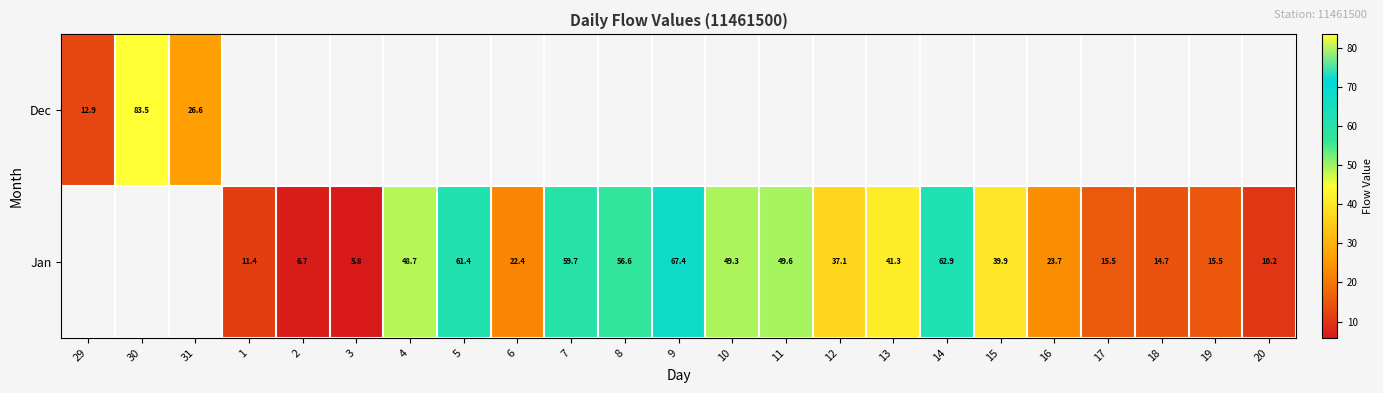

What is the maximum value for Dec?

83.5